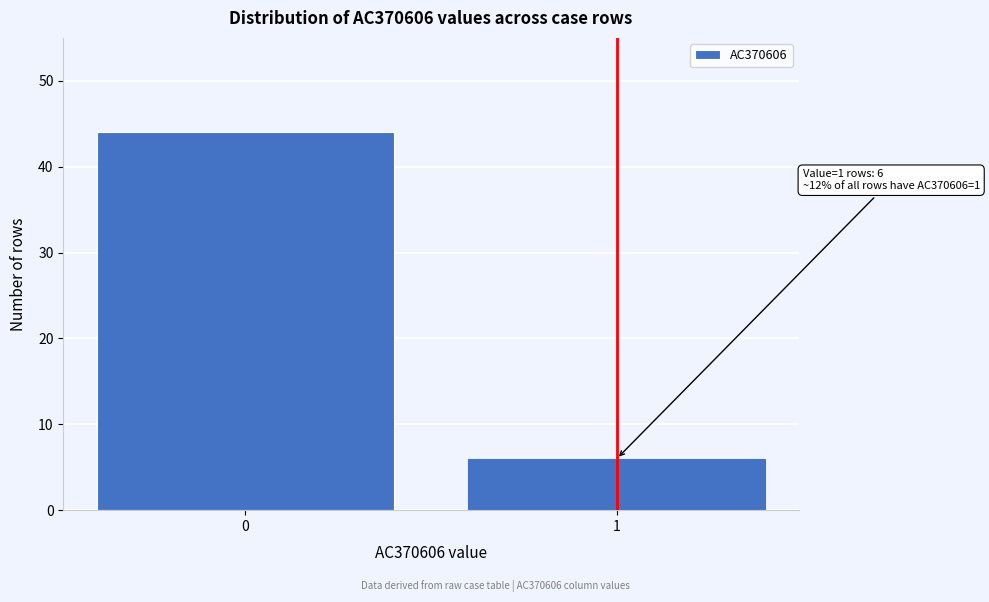

Reading left to right, extract all data points from this chart.

44	6